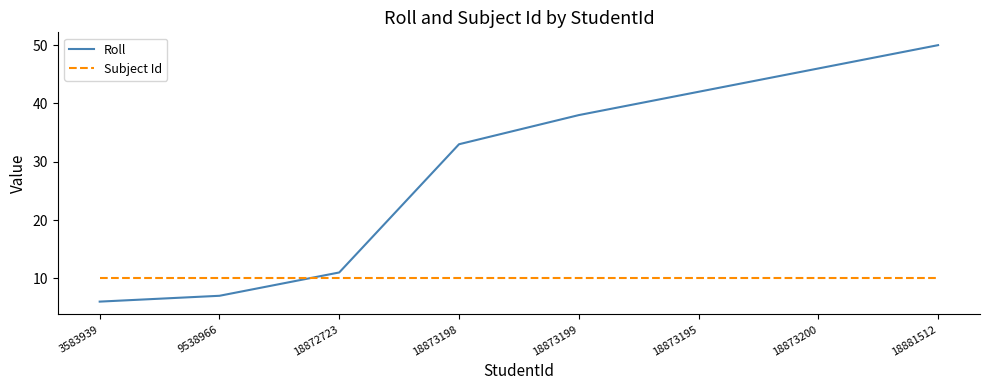

List the series in order of their overall mean, lowest first.

Subject Id, Roll